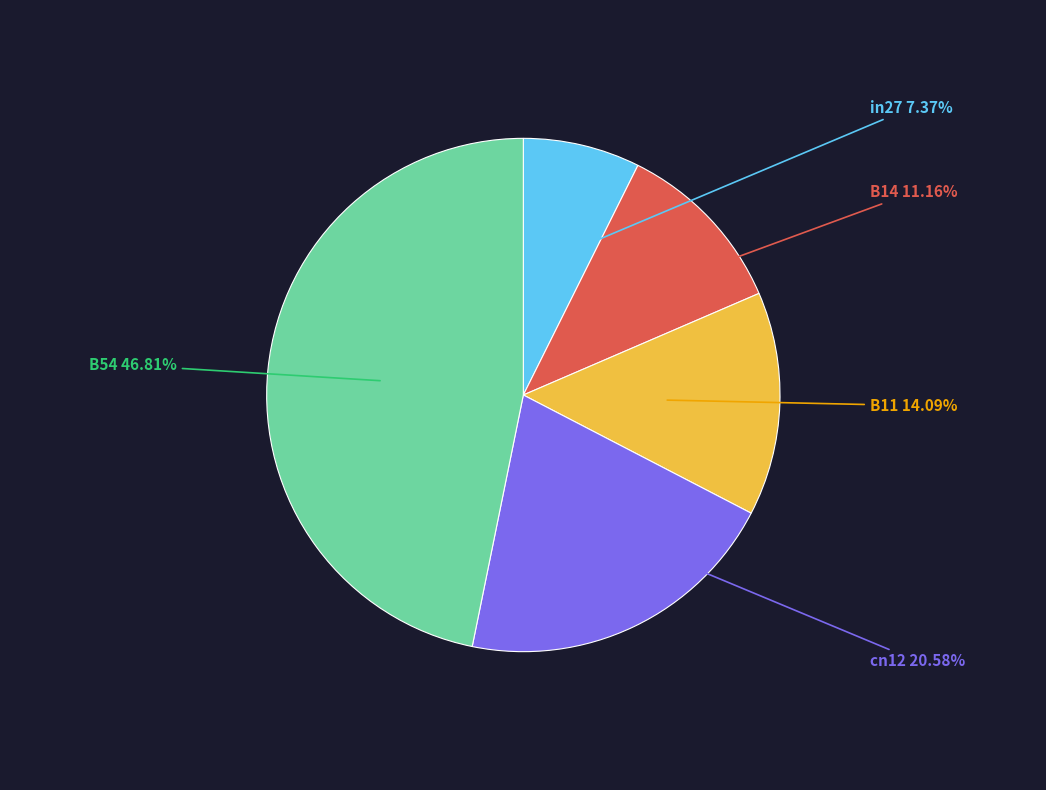

To the nearest percent, what is the difference between the largest and smallest slice percentages?

39%